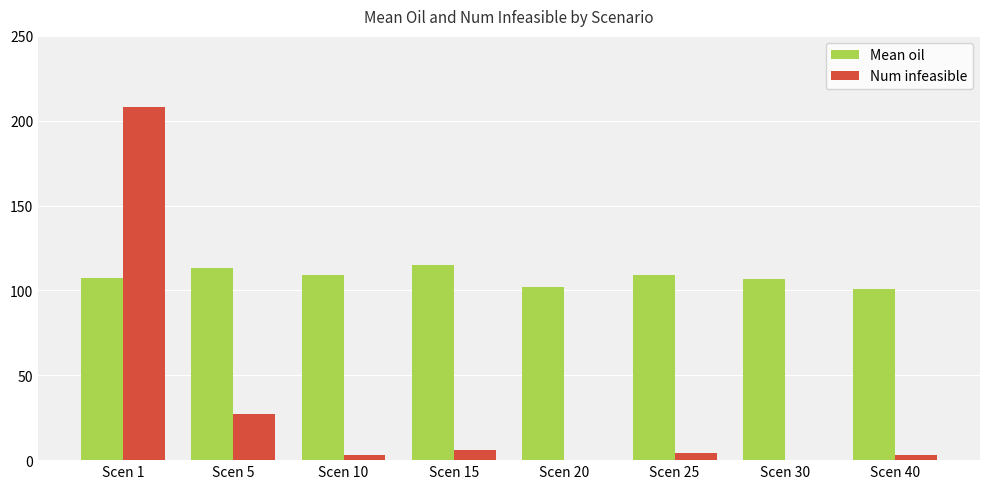

What are all the series names shown in the legend?

Mean oil, Num infeasible